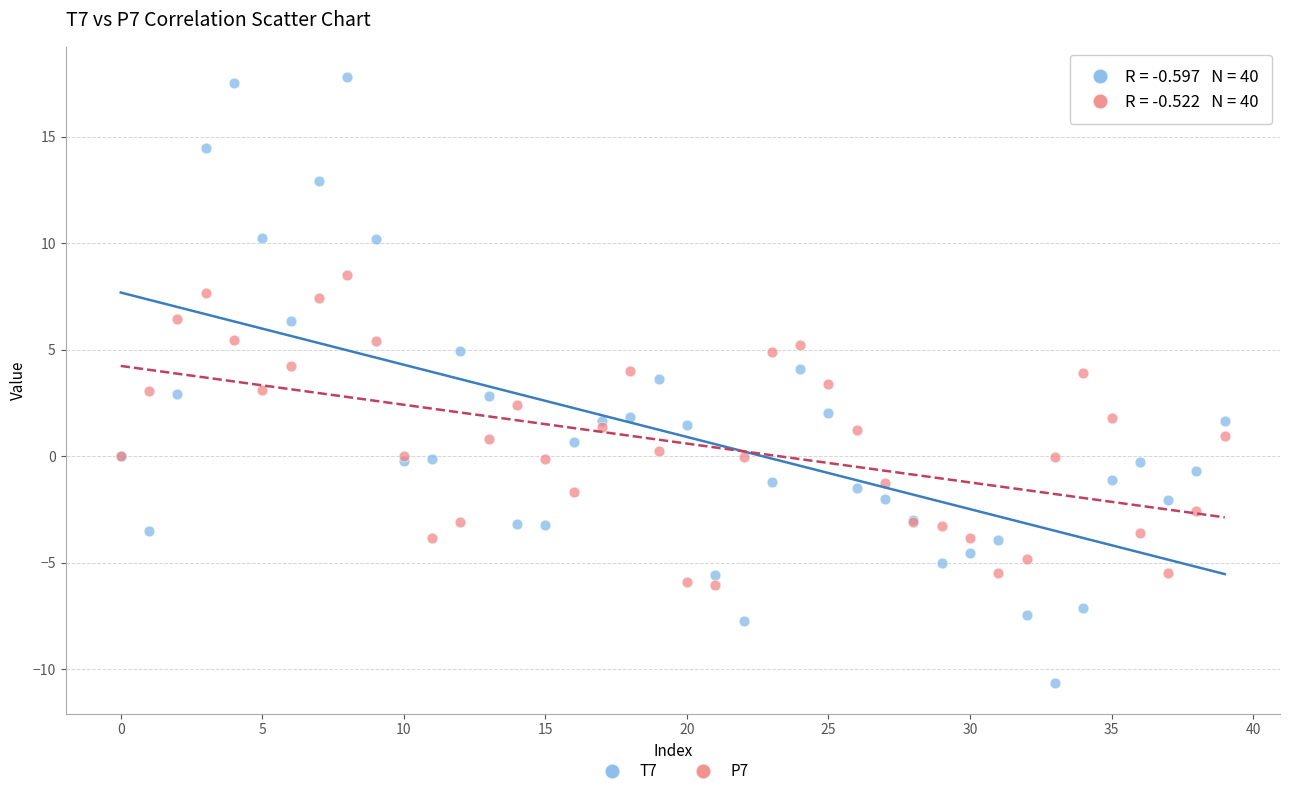

Which series reaches the minimum Y coordinate?

T7